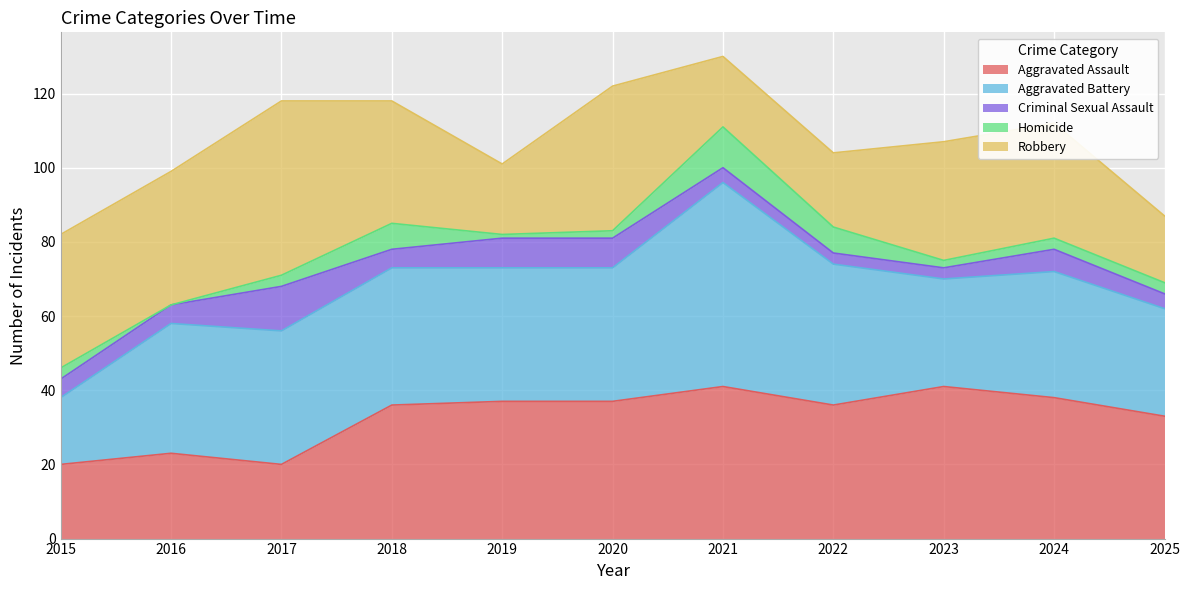

Is the value of Aggravated Assault at 2023 greater than the value of Robbery at 2017?

No